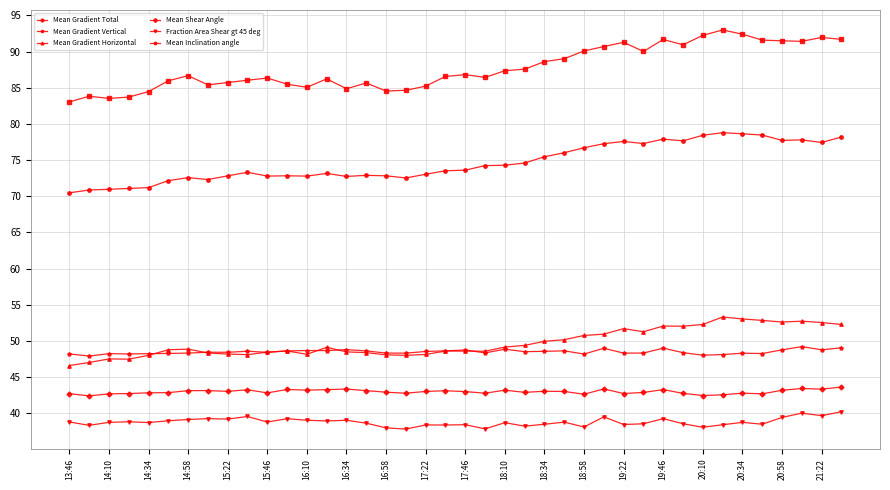

True or false: Mean Gradient Horizontal and Mean Shear Angle cross at least once.

False